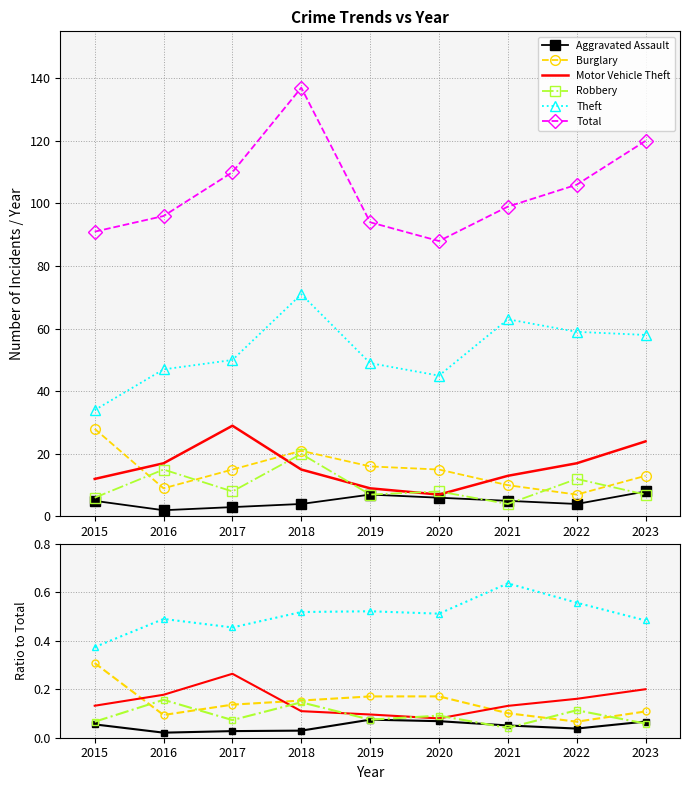

Reading left to right, what are all the values shown in this chart?

Aggravated Assault: 0.1	0.0	0.0	0.0	0.1	0.1	0.1	0.0	0.1
Burglary: 0.3	0.1	0.1	0.2	0.2	0.2	0.1	0.1	0.1
Motor Vehicle Theft: 0.1	0.2	0.3	0.1	0.1	0.1	0.1	0.2	0.2
Robbery: 0.1	0.2	0.1	0.1	0.1	0.1	0.0	0.1	0.1
Theft: 0.4	0.5	0.5	0.5	0.5	0.5	0.6	0.6	0.5
Total: 91.0	96.0	110.0	137.0	94.0	88.0	99.0	106.0	120.0